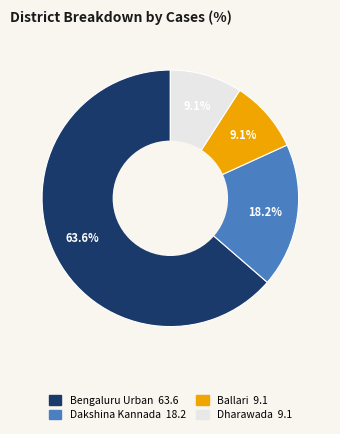

Combined, what portion of the pie is Ballari and Bengaluru Urban?

72.7%